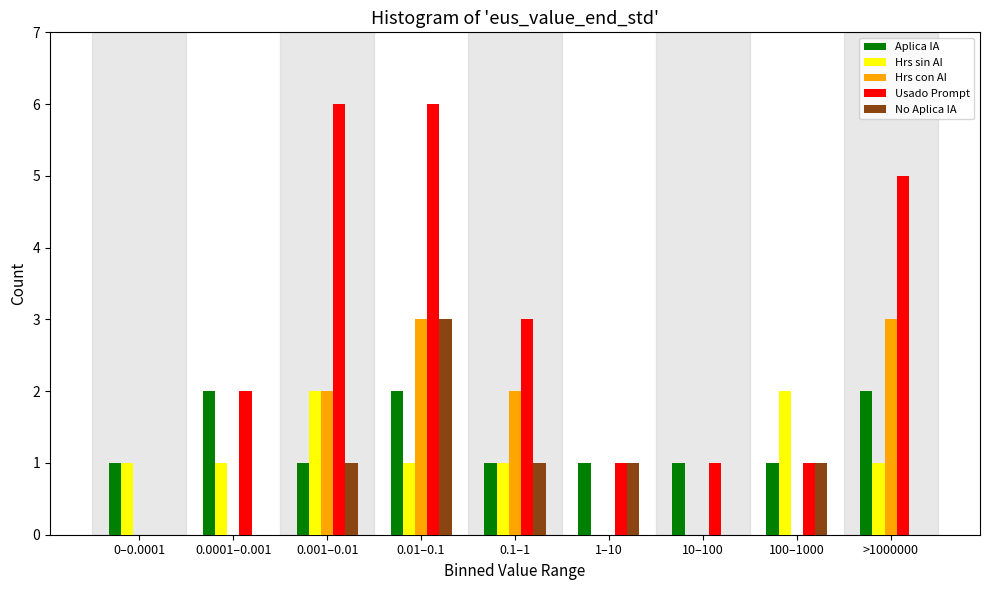

What is the sum of all Hrs con AI values?

10